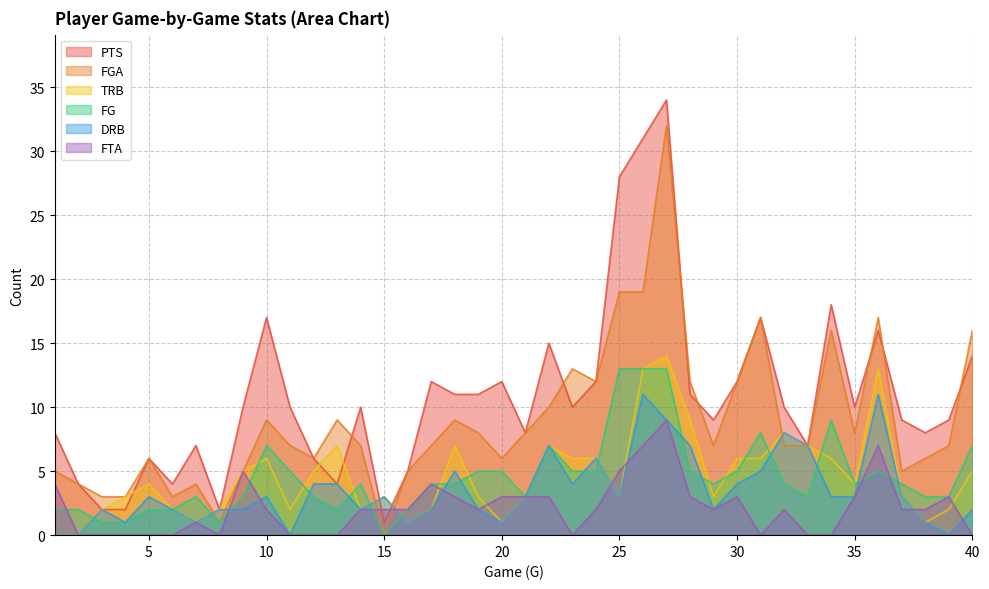

In FG, how many points are lower than both neighbors (excluding endpoints)?

7